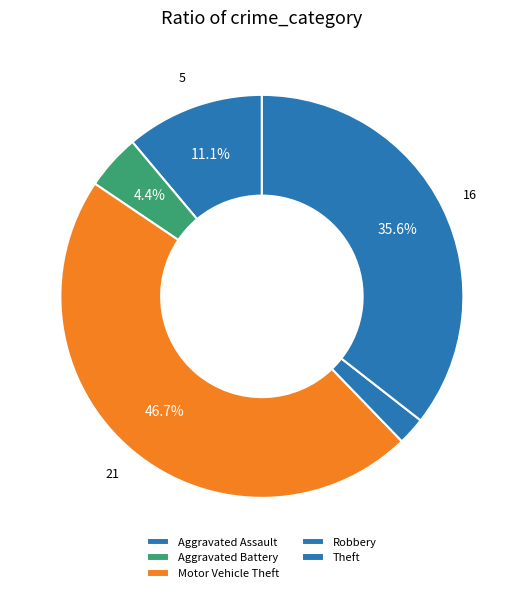

Is it true that Aggravated Battery is 1% of the pie?

False